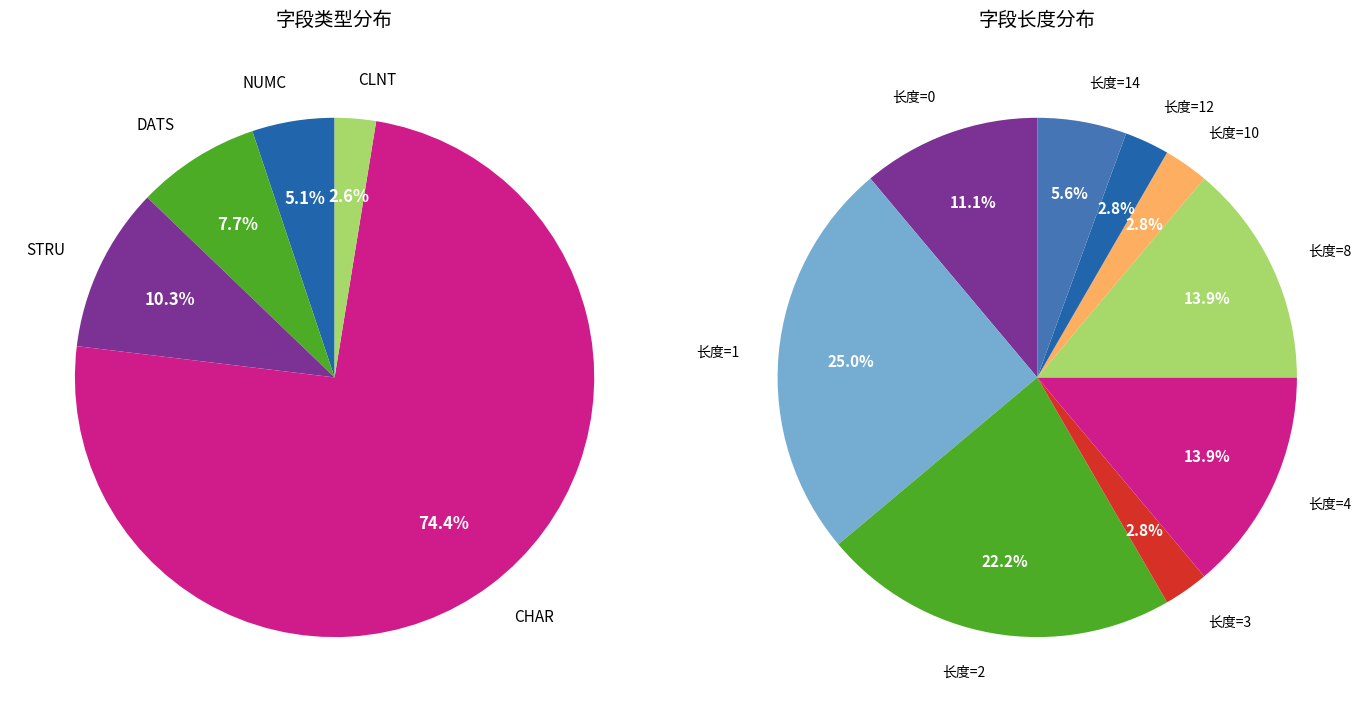

To the nearest percent, what is the difference between the CLNT and NUMC slice percentages?

3%